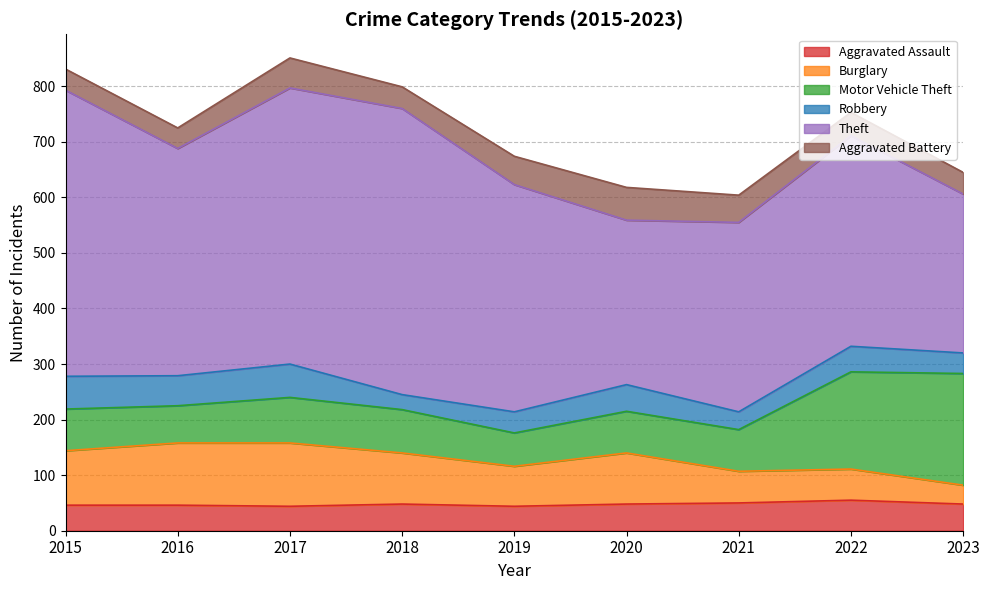

What is the value of the Robbery point at the 2nd from the left?

54